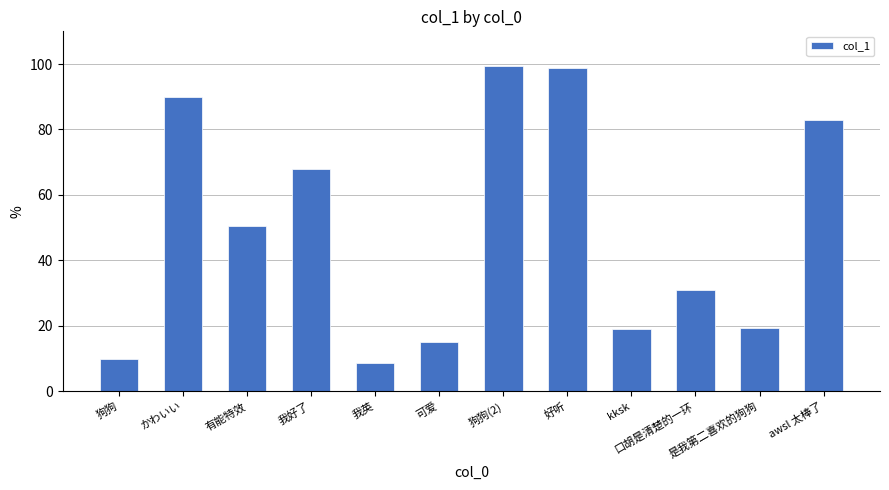

How many values are below 50?

6